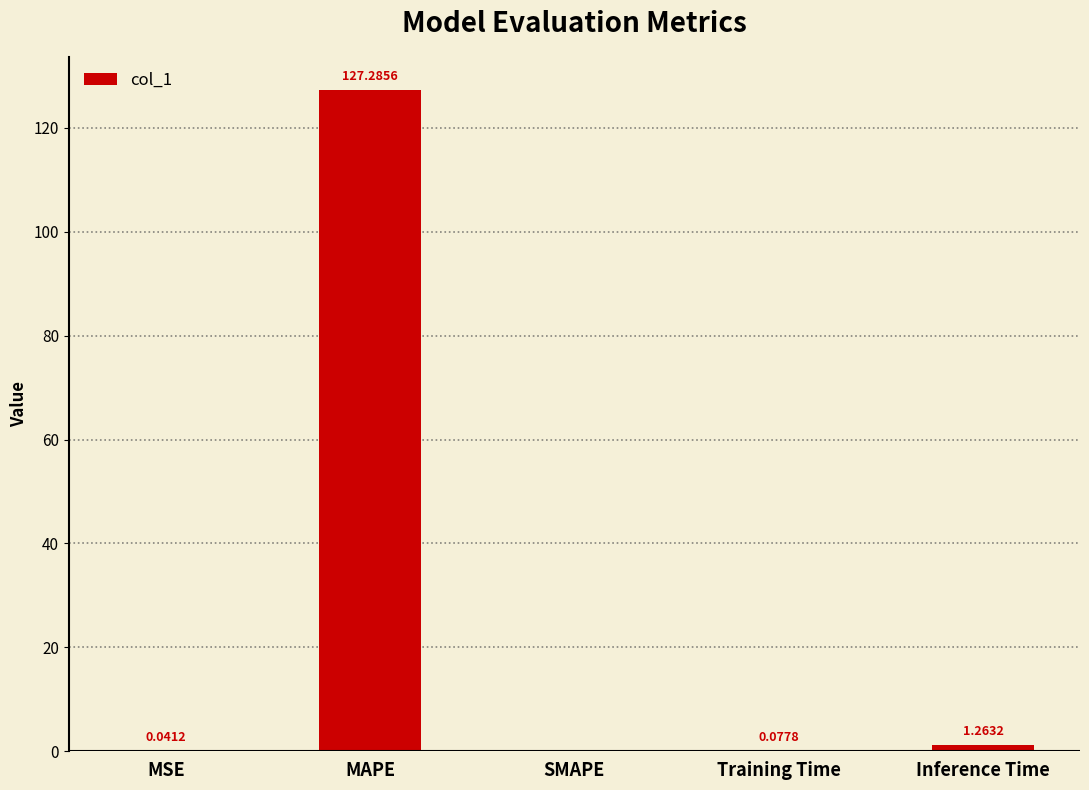

How many positive values are there?

4